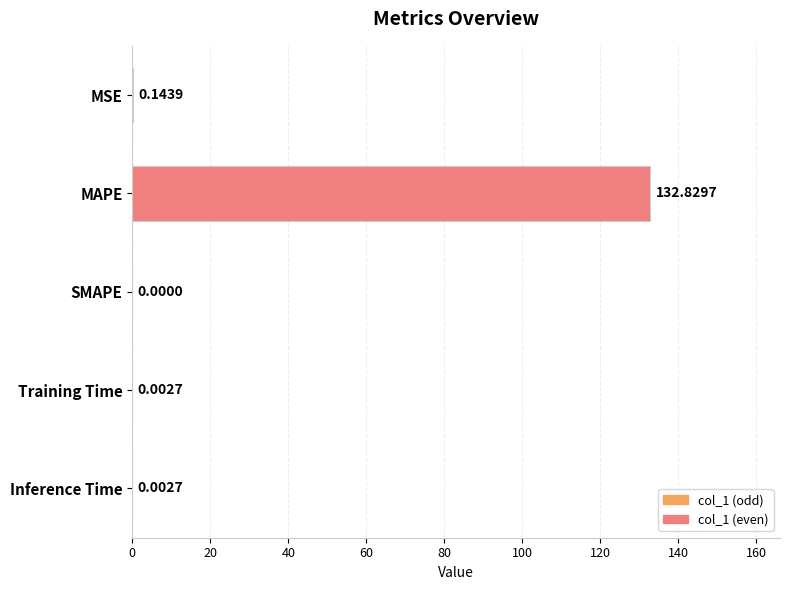

What is the change in value from MAPE to SMAPE?

-132.8